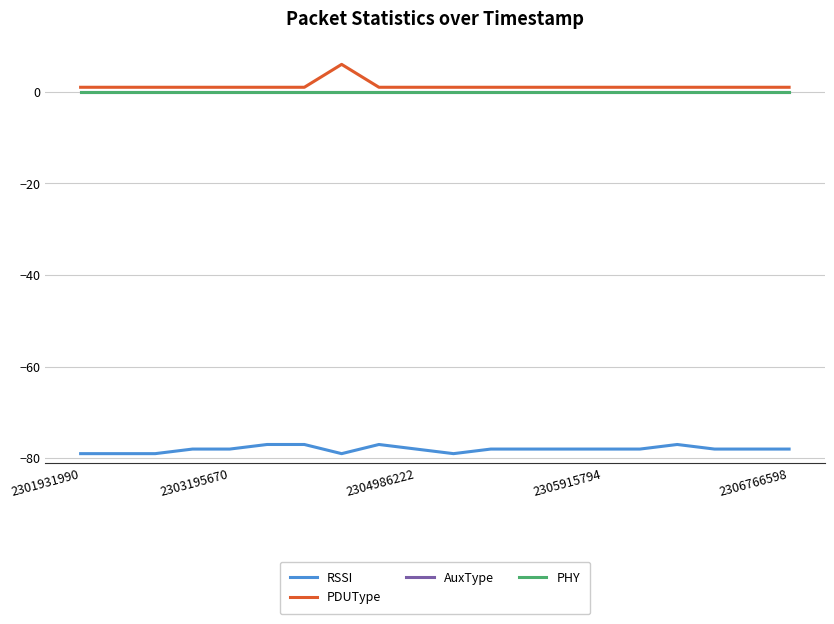

True or false: RSSI and PDUType cross at least once.

False